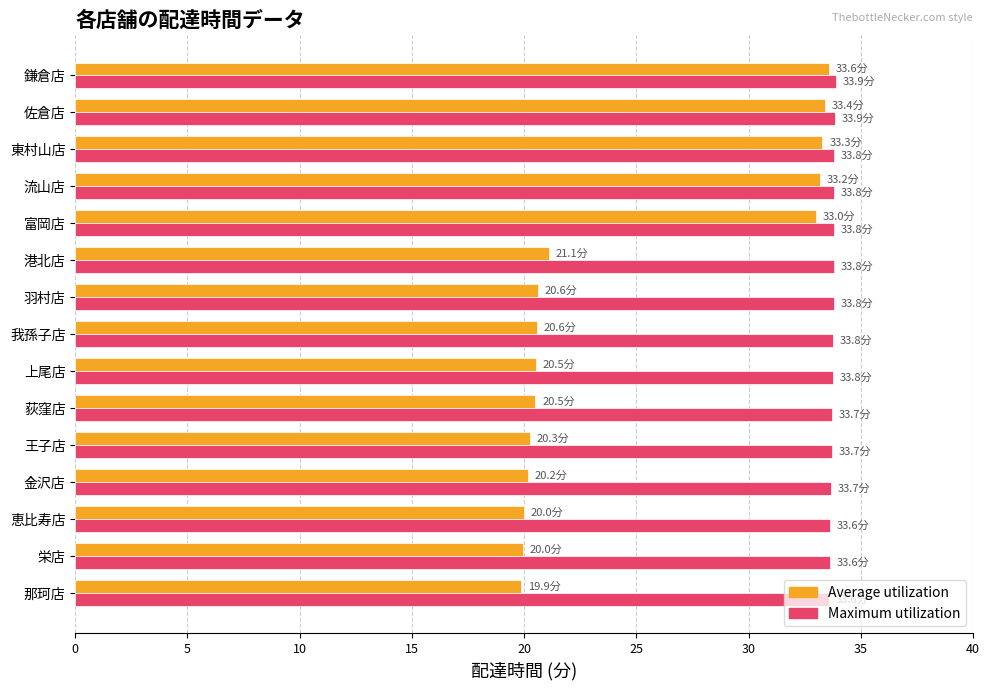

How many distinct data groups are displayed?

2